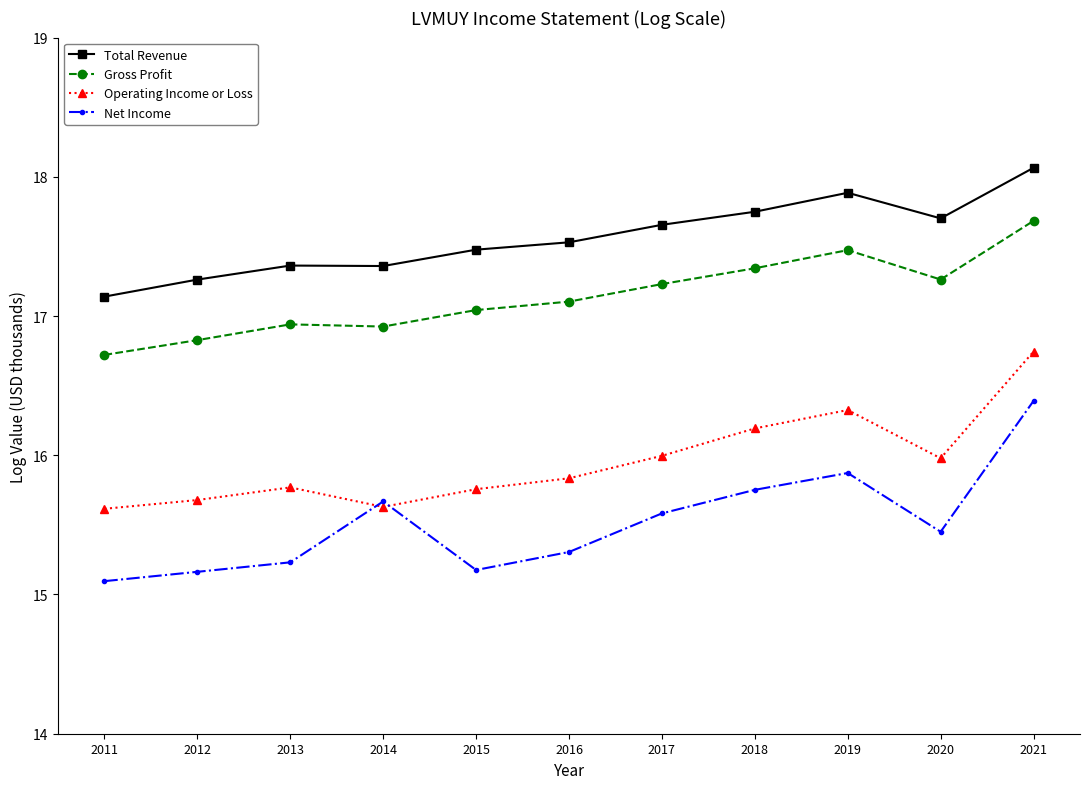

Between 2015 and 2019, which series saw the biggest shift?

Net Income